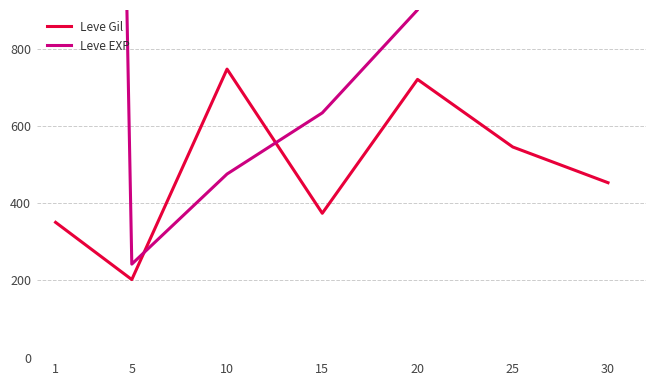

Which series has the widest spread of values?

Leve EXP